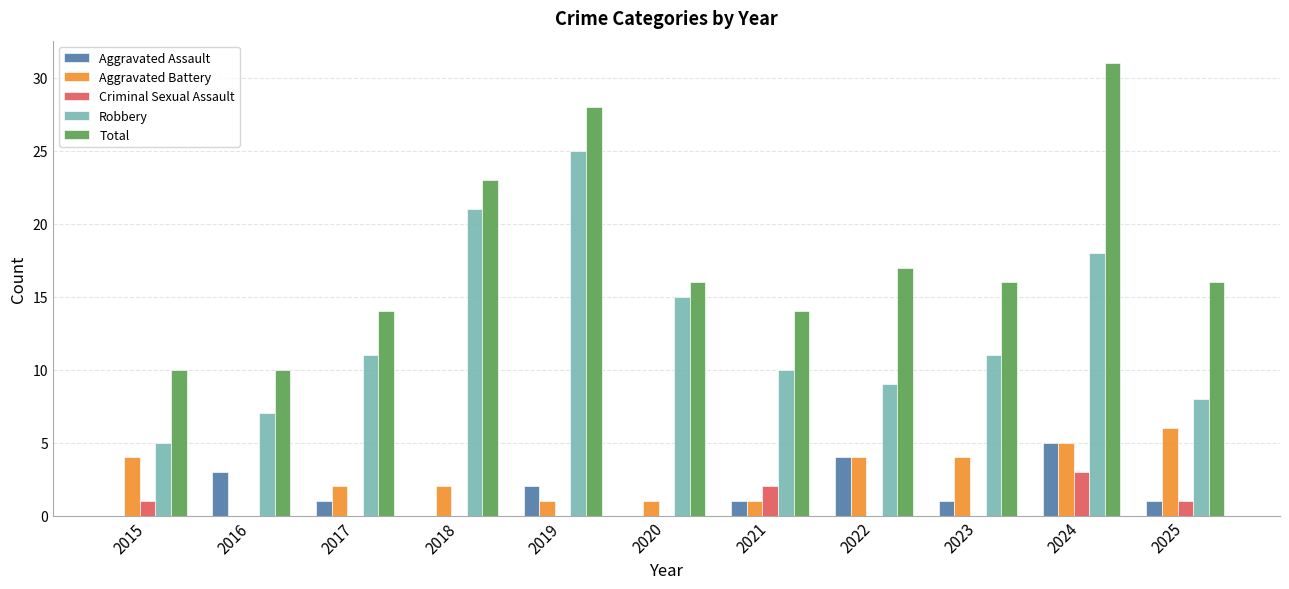

How many distinct data groups are displayed?

5